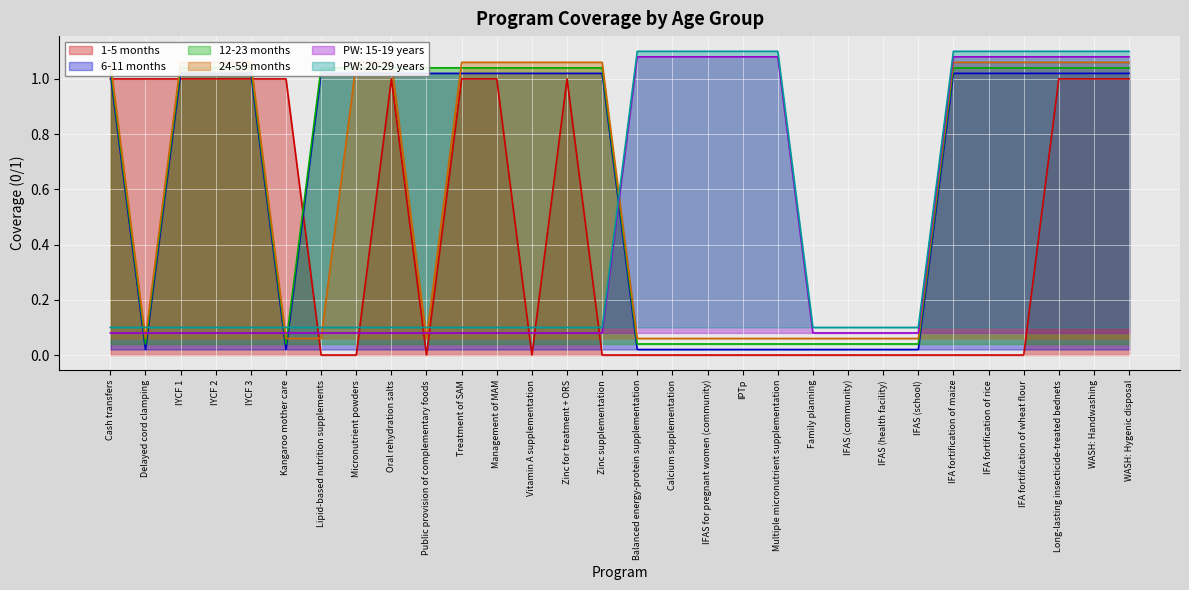

Where is the first local minimum for 6-11 months?

Delayed cord clamping